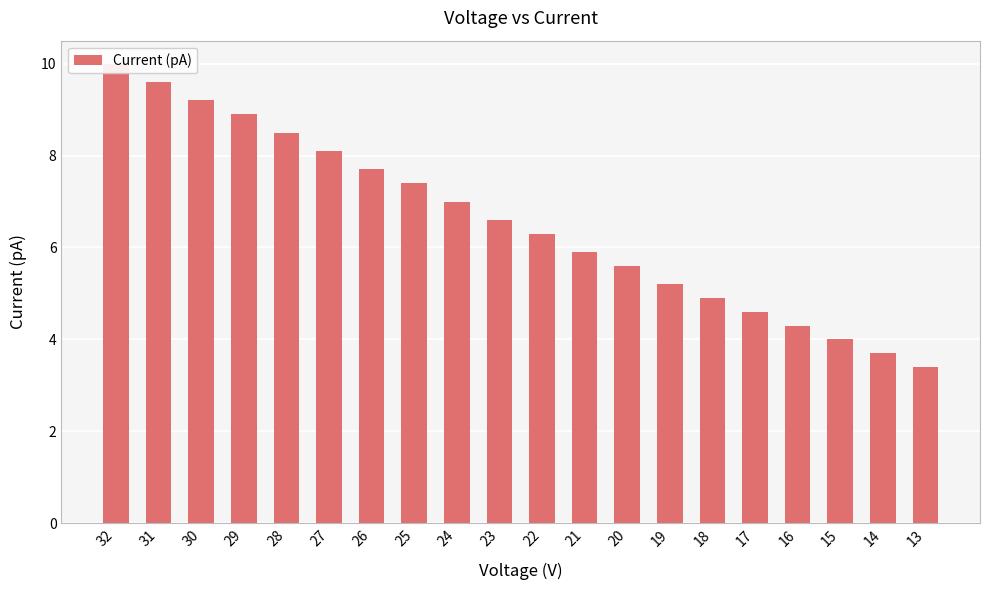

What is the difference between the second highest and second lowest values?

5.9